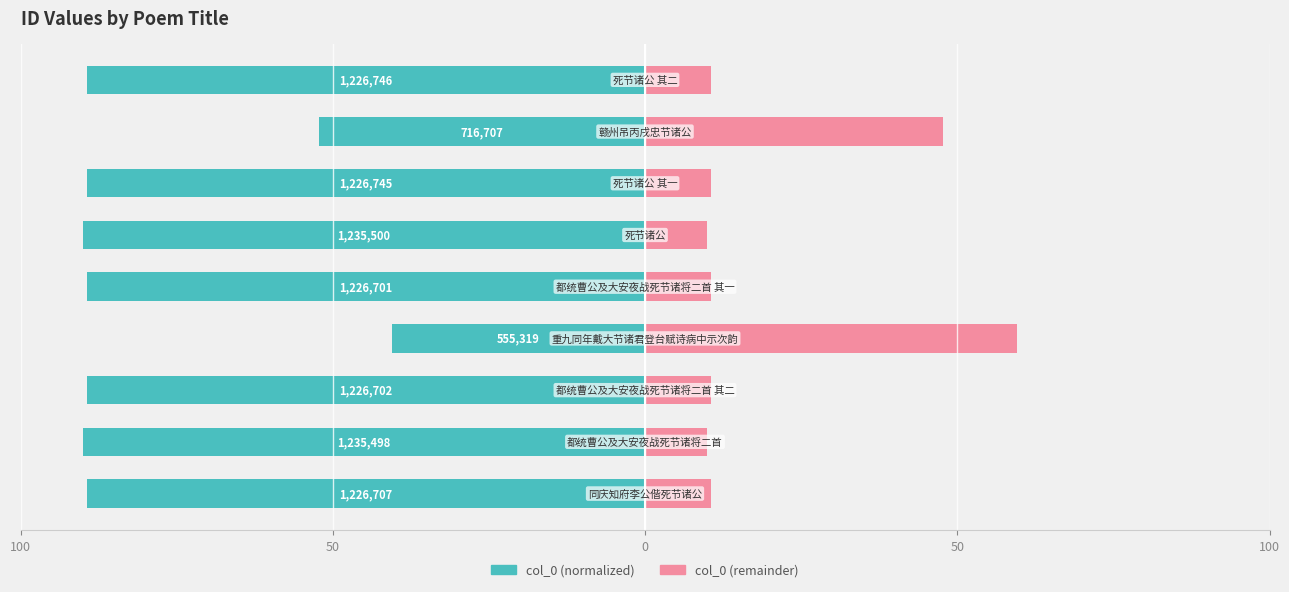

Which series changed the most between 100 and 5?

col_0 (normalized)